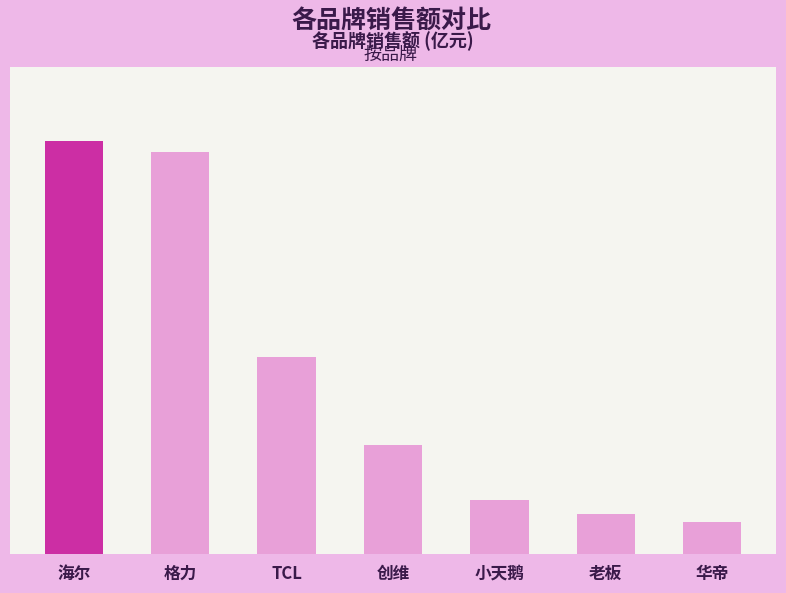

Reading right to left, transcribe all the data shown in this chart.

0.7	0.9	1.1	2.3	4.1	8.5	8.7